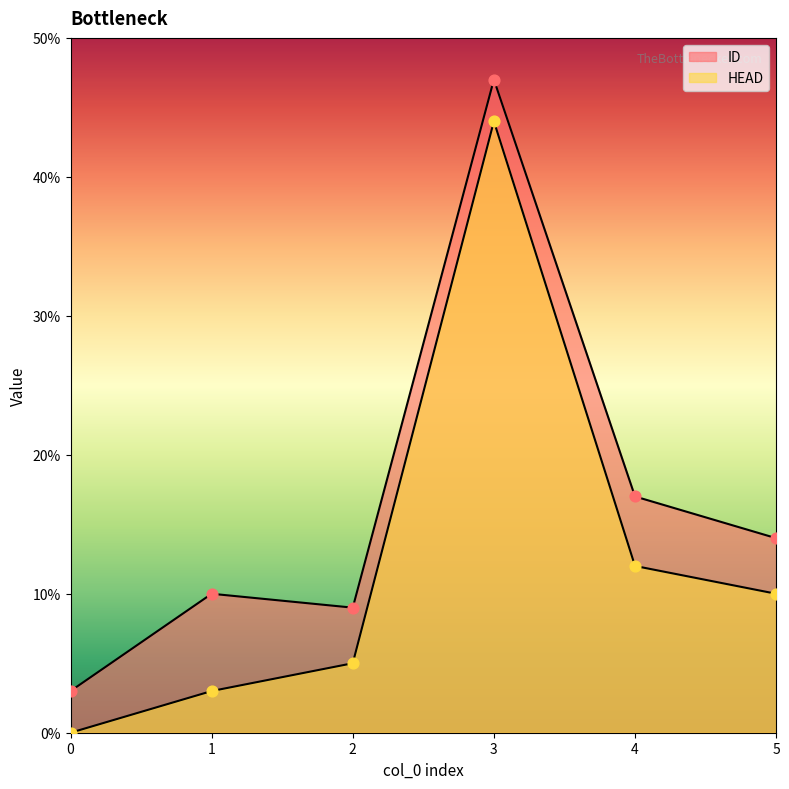

What are all the series names shown in the legend?

ID, HEAD